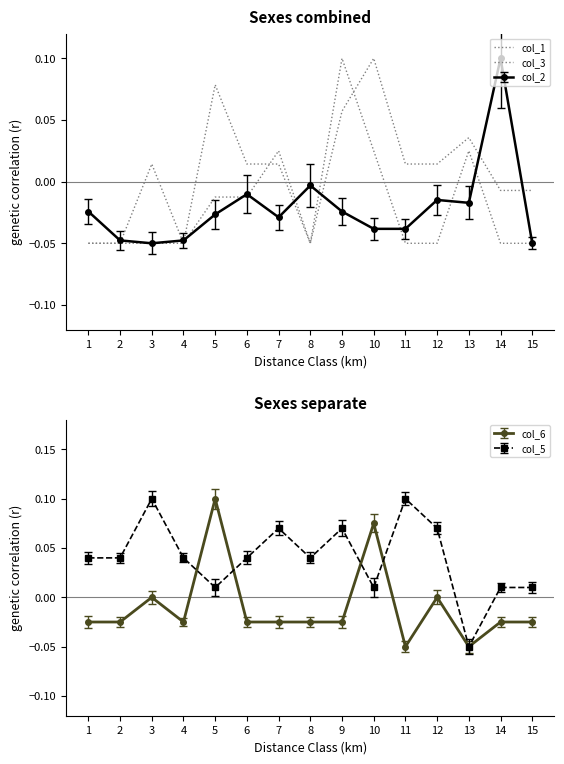

How many values in the col_3 series are below 0?

11